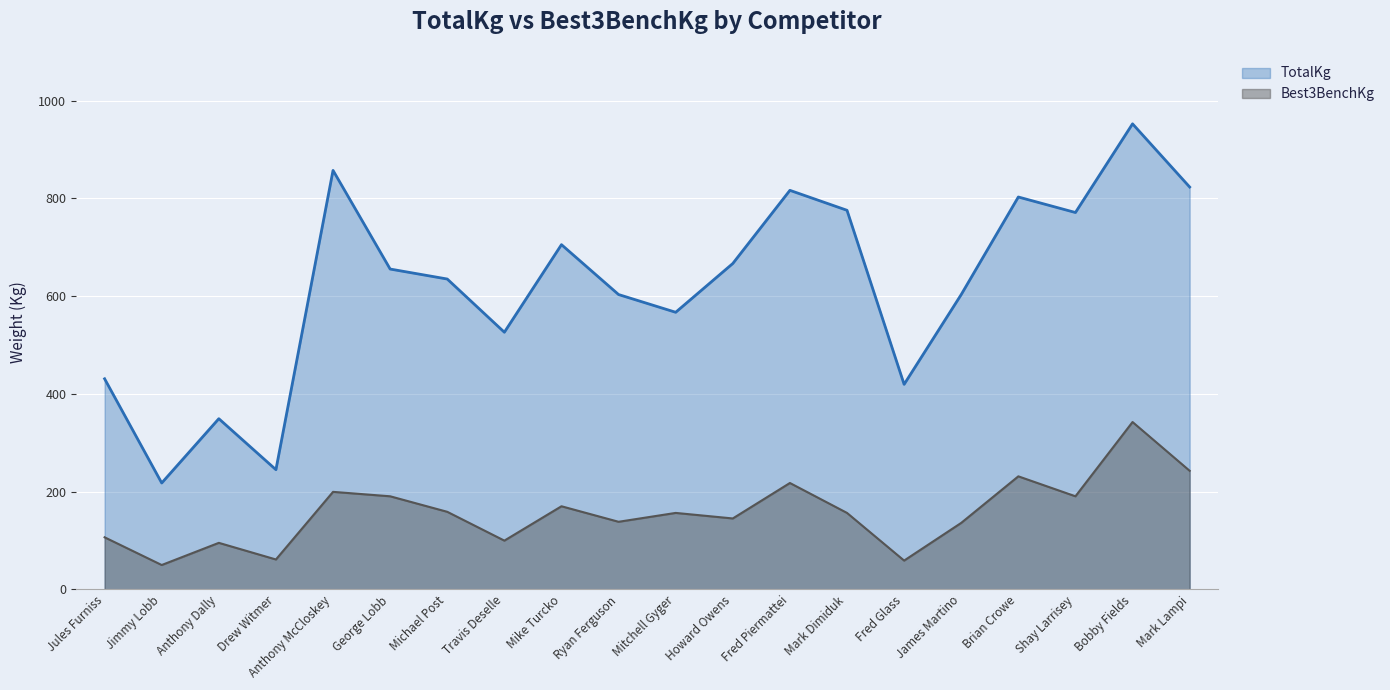

How many interior local valleys does the TotalKg series have?

6